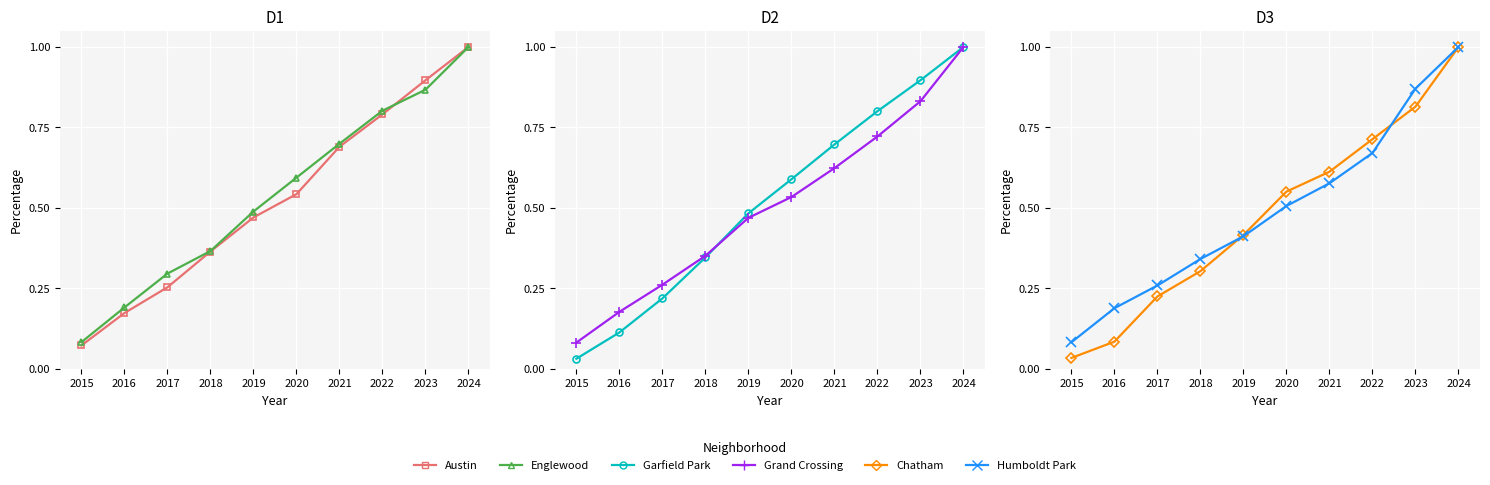

What is the difference between the second highest and second lowest values in the Chatham series?

0.7